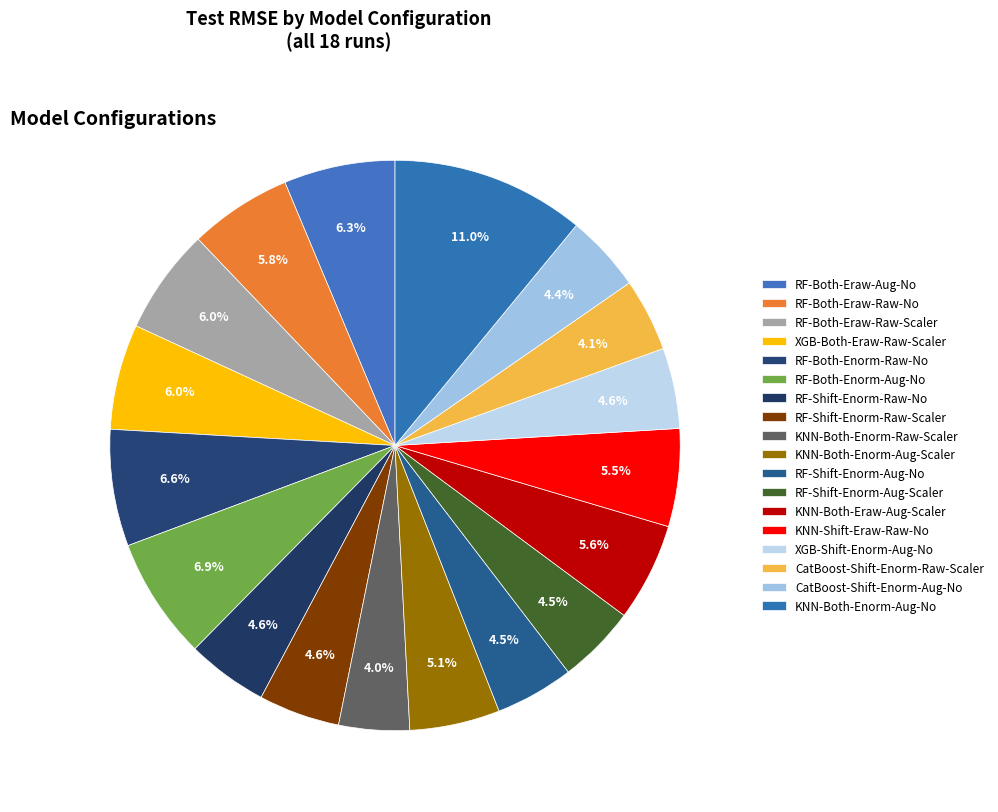

Do RF-Shift-Enorm-Aug-No and KNN-Both-Eraw-Aug-Scaler together represent more than half of the pie?

No